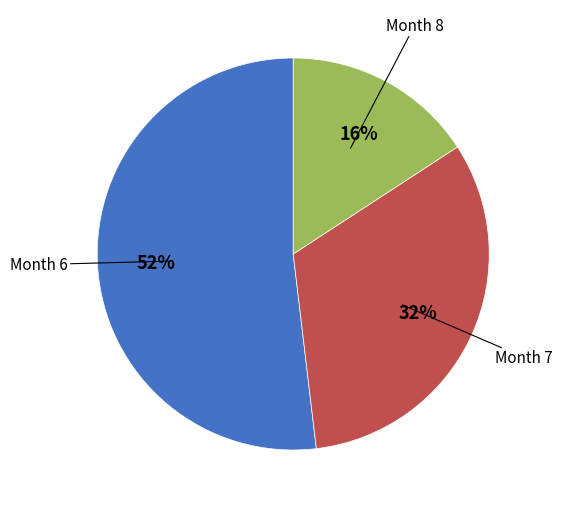

Combined, do Month 8 and Month 7 account for over 50%?

No